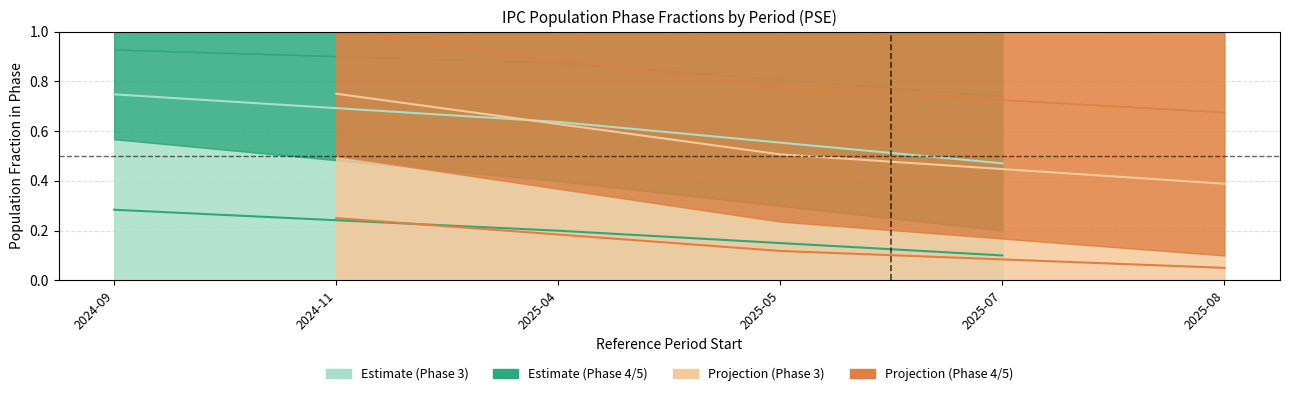

Does the chart display data point markers on the line(s)?

No